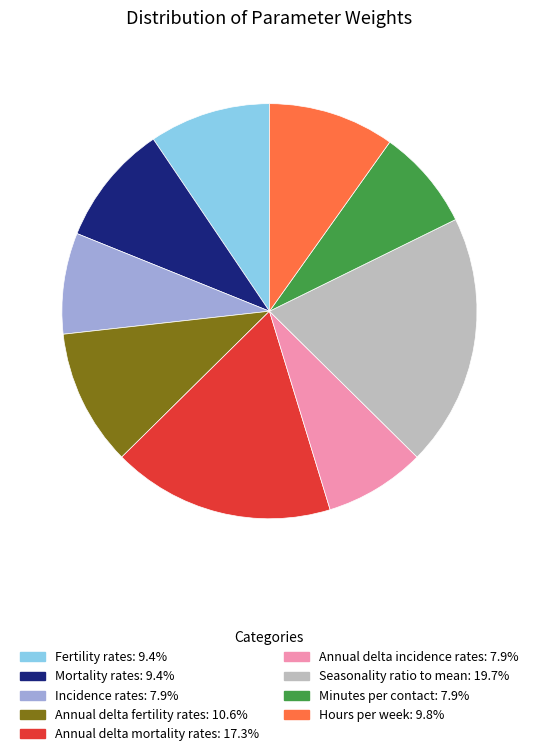

What is the largest slice in the pie chart?

Seasonality ratio to mean